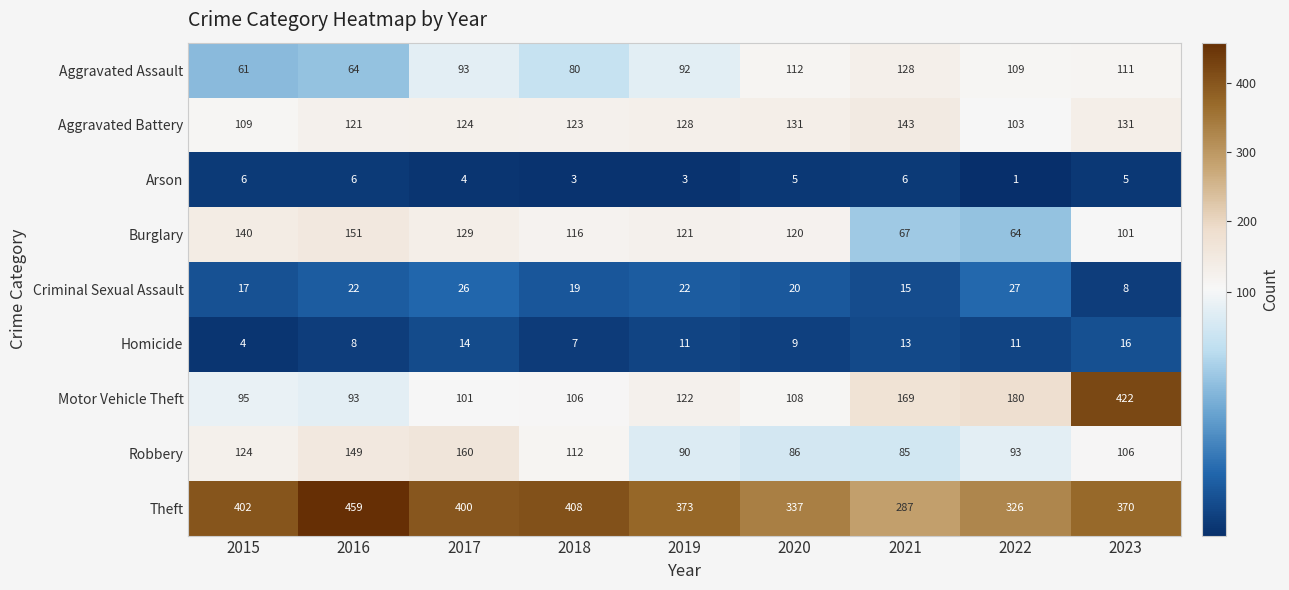

What is the sum of all Robbery values?

1005